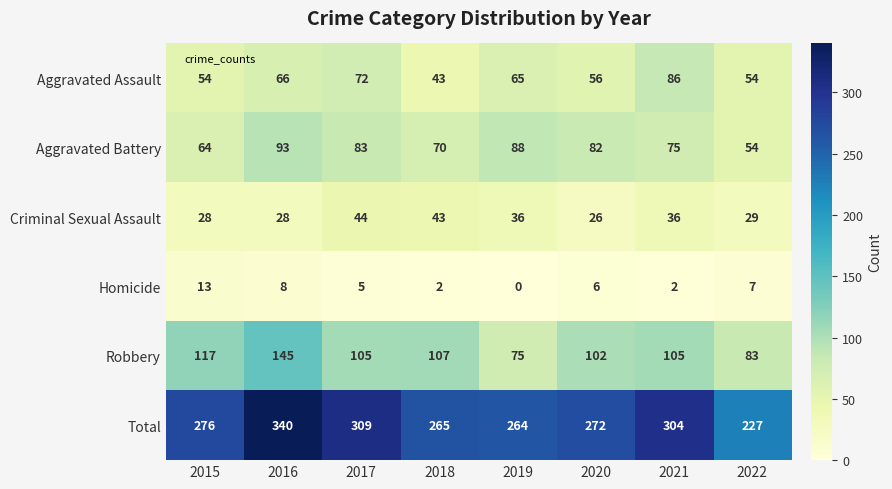

What is the highest value of the Robbery series?

145